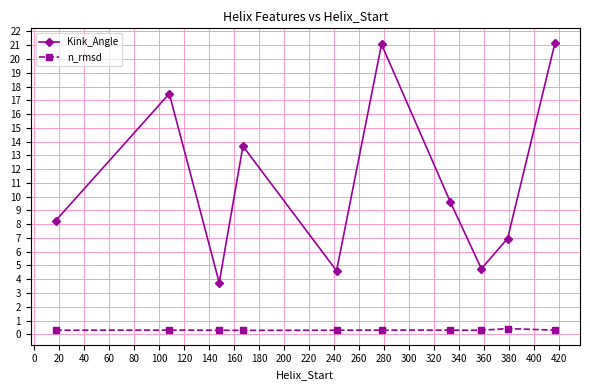

Which series has the largest total across all categories?

Kink_Angle